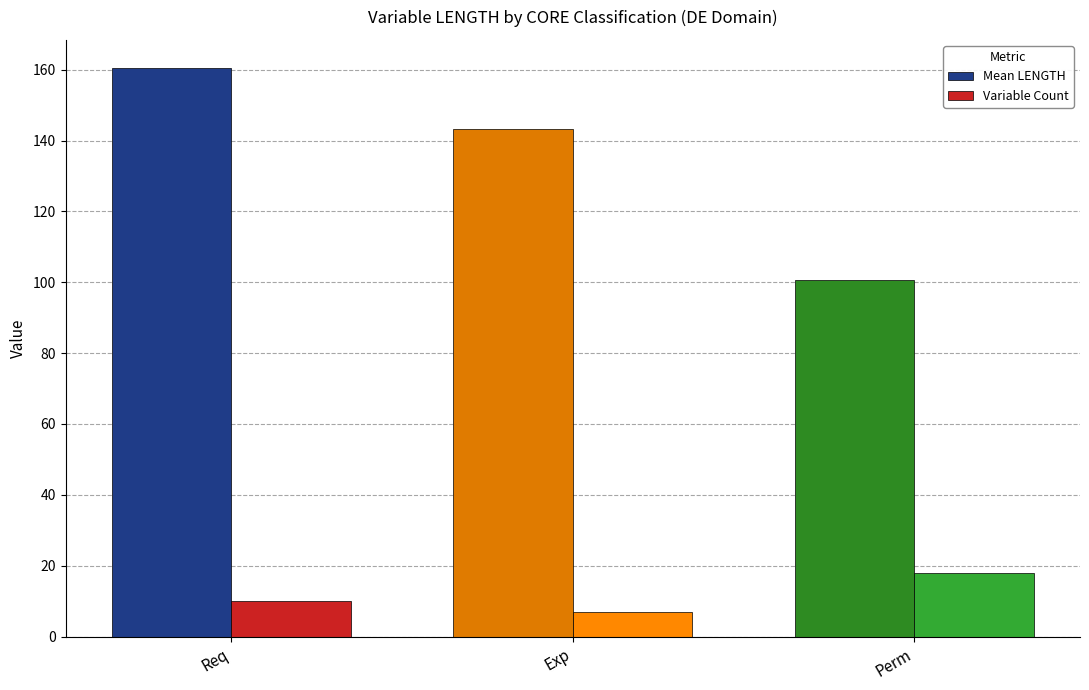

What value does the Mean LENGTH series have at Exp?

143.1